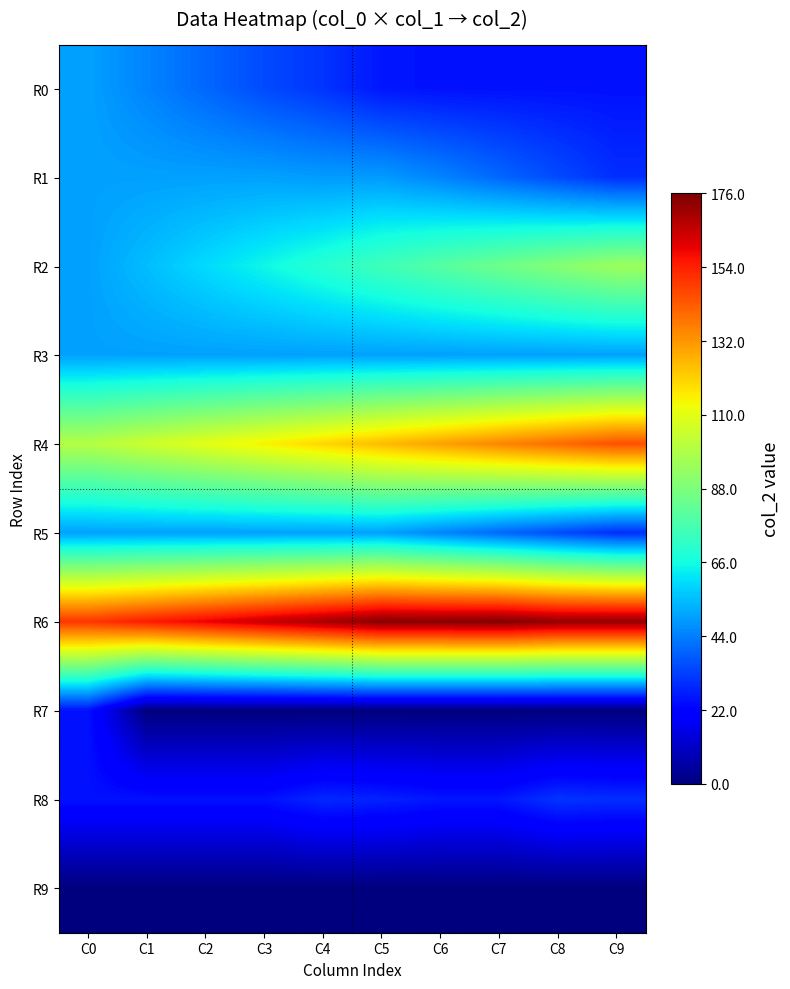

Which category has the lowest value across all series?

C1